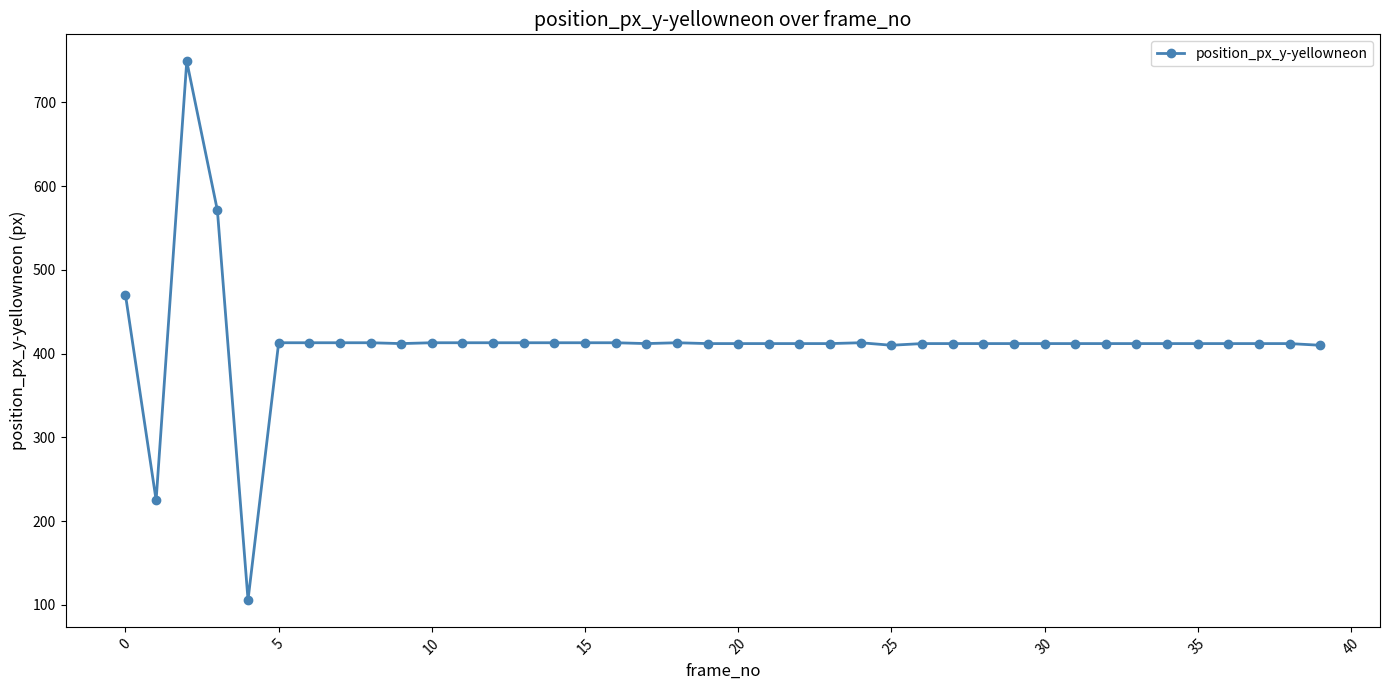

What is the maximum value shown in the chart?

749